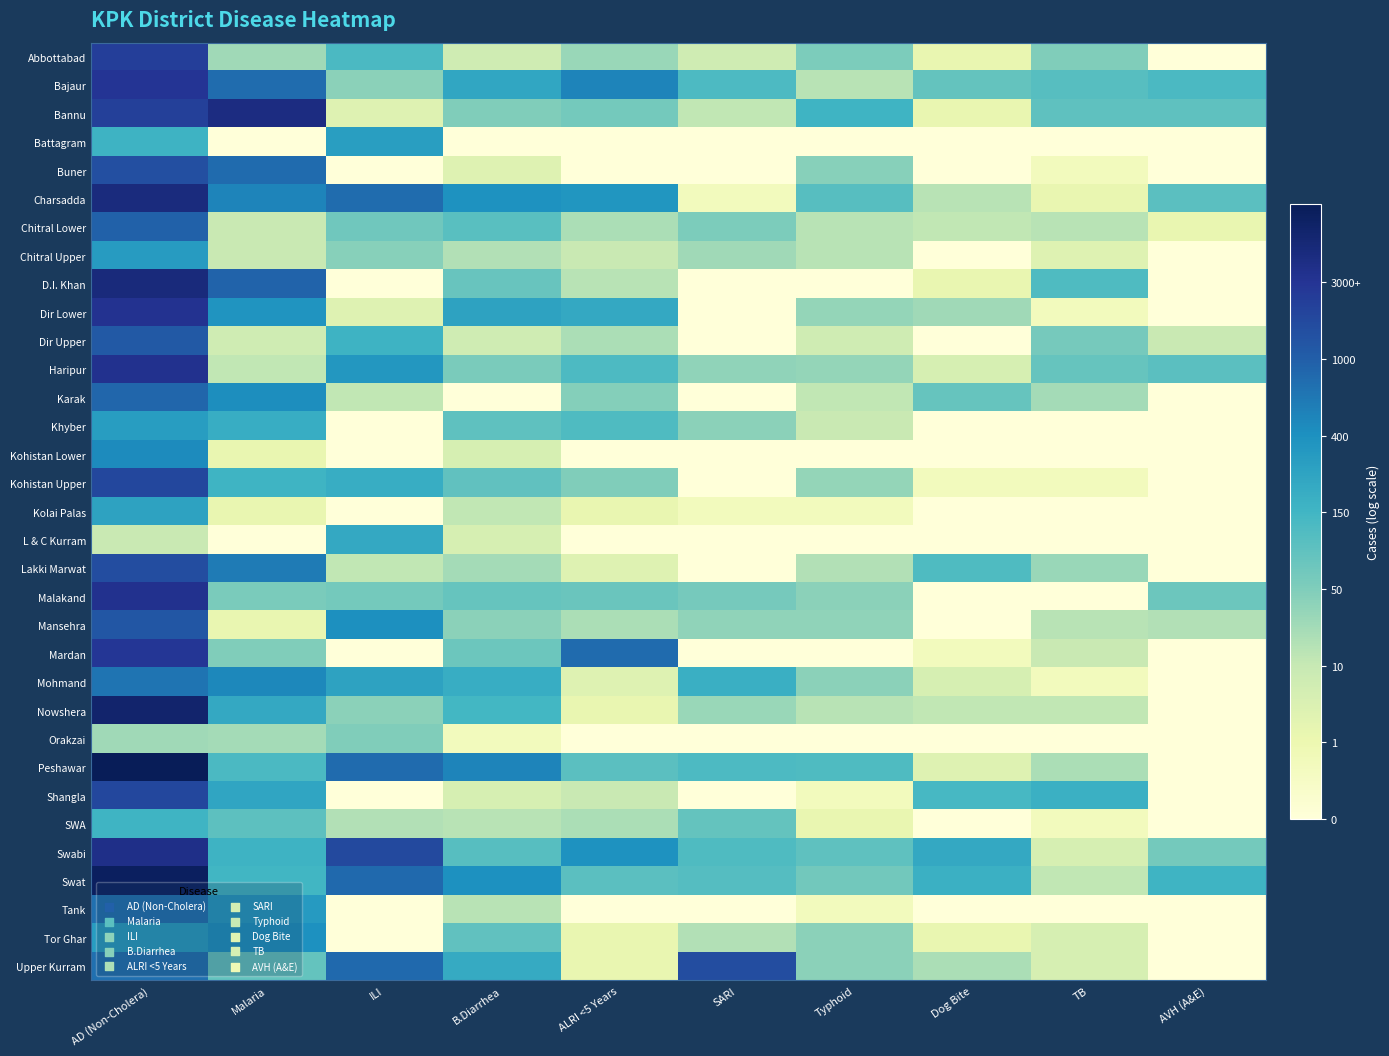

How many series are shown in this chart?

33